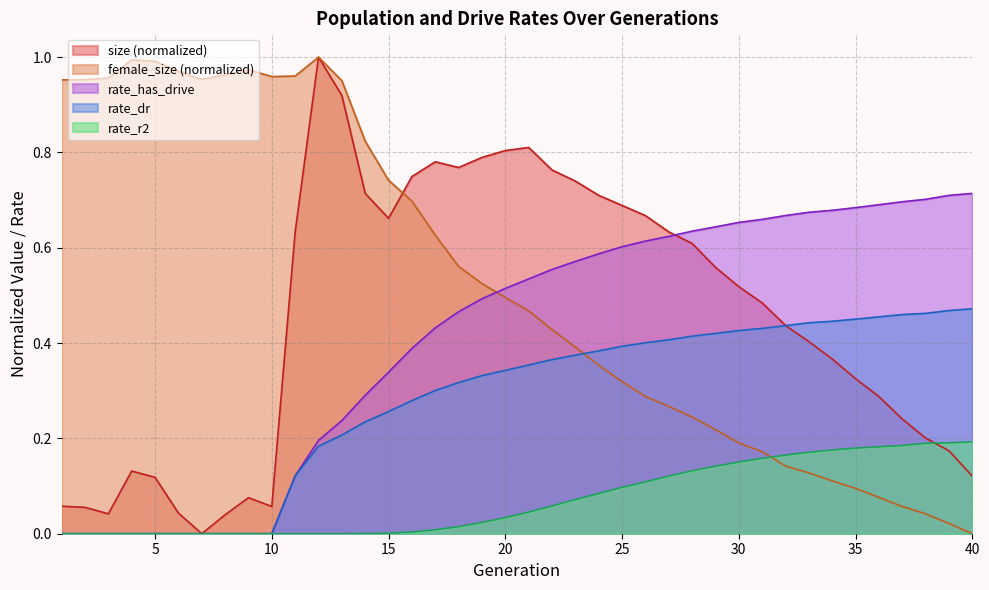

Is it true that size equals 0.0 at 6?

True